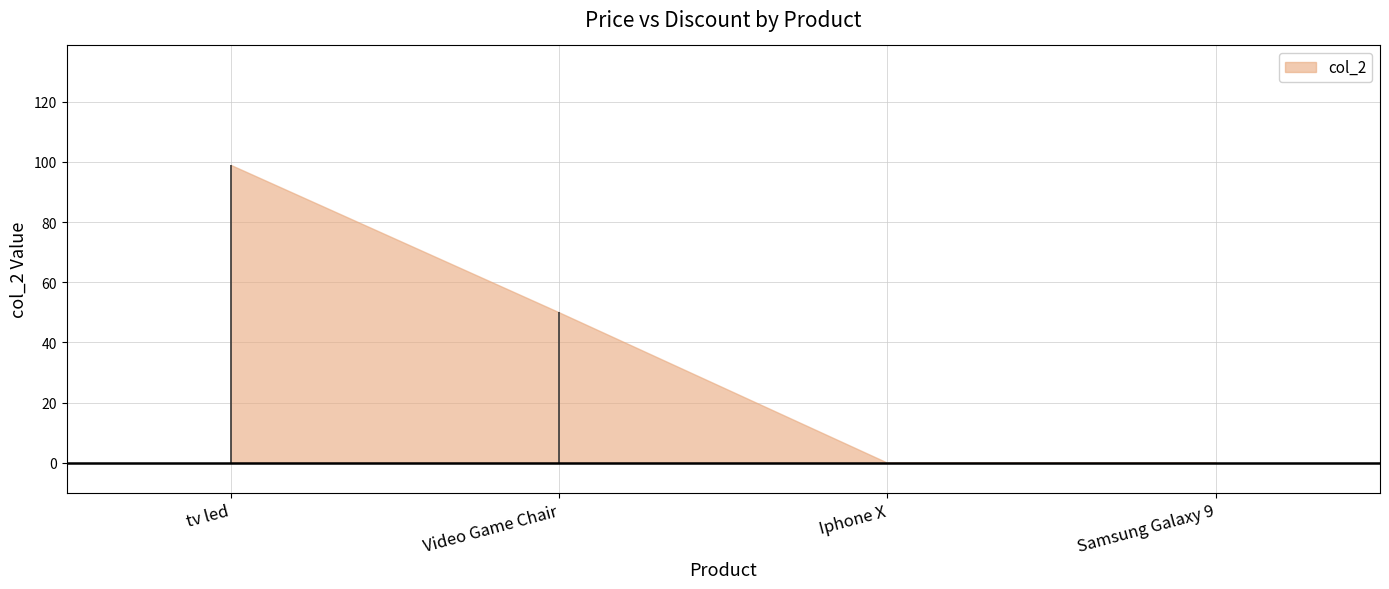

List the labels in order of value, smallest first.

Iphone X, Samsung Galaxy 9, Video Game Chair, tv led